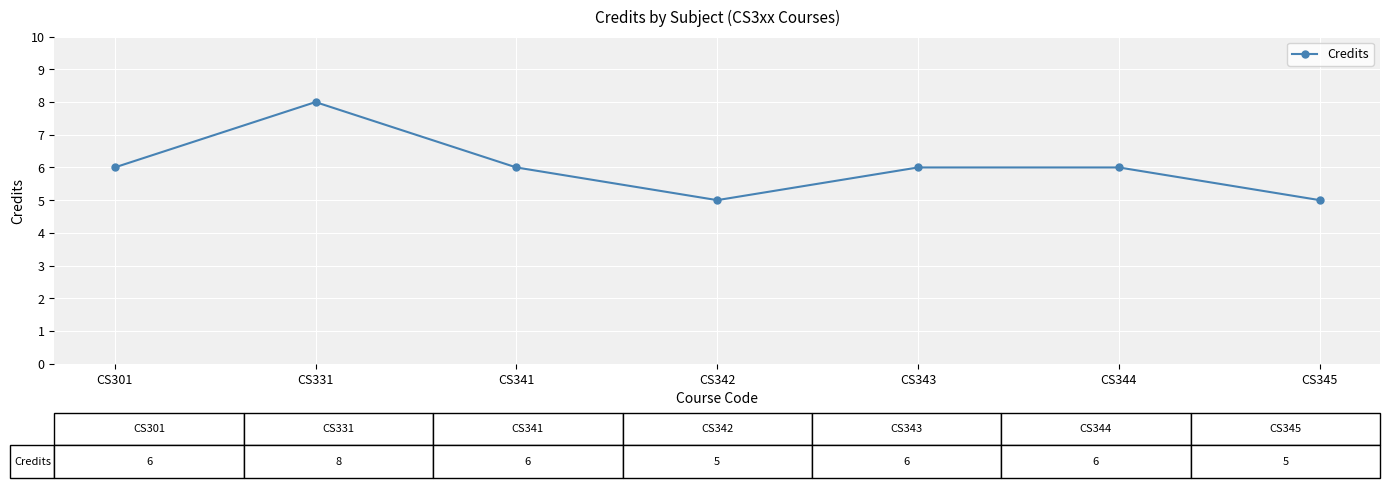

Reading left to right, list all the values displayed in this chart.

6	8	6	5	6	6	5